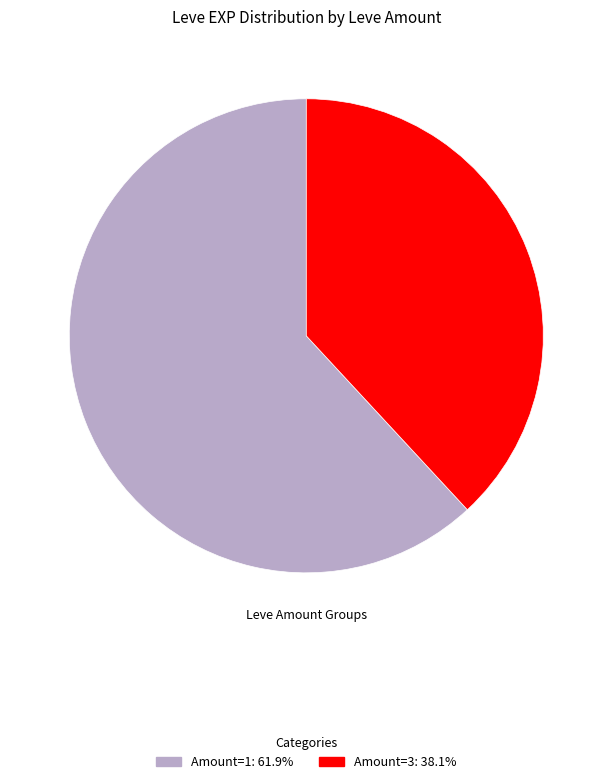

Is there a majority slice in this chart?

Yes